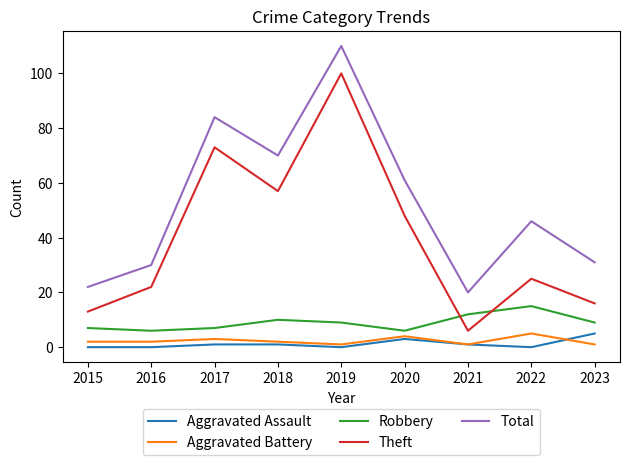

In Robbery, how many points are higher than both neighbors (excluding endpoints)?

2